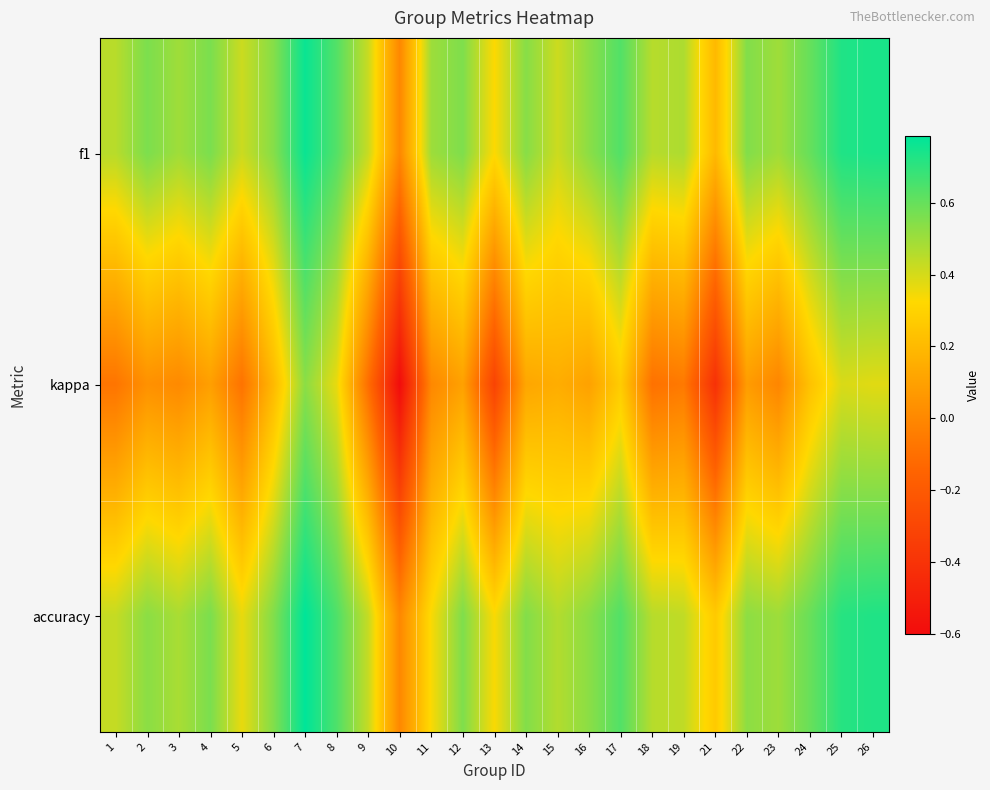

Which series has the largest range (max minus min)?

kappa